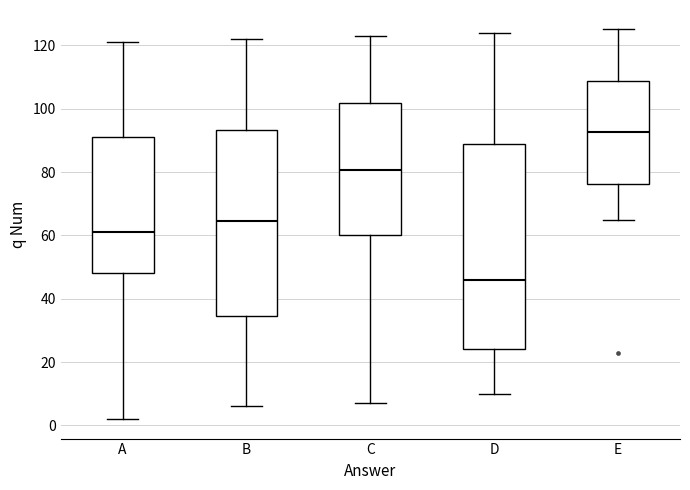

Reading left to right, read every box against the y-axis: the position of its median line, the range the box covers, and the ends of its whiskers. The values are not printed on the chart, so give them approximately, as read against the axis.

A: median 62, box 48 to 92, whiskers 2 to 122
B: median 64, box 34 to 94, whiskers 6 to 122
C: median 80, box 60 to 102, whiskers 8 to 124
D: median 46, box 24 to 90, whiskers 10 to 124
E: median 92, box 76 to 108, whiskers 66 to 126